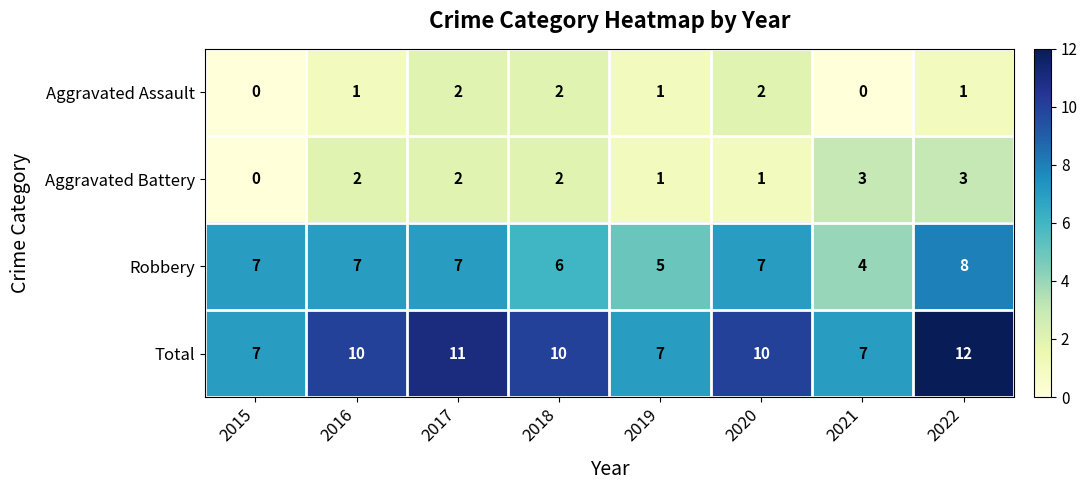

Which series has the widest spread of values?

Total